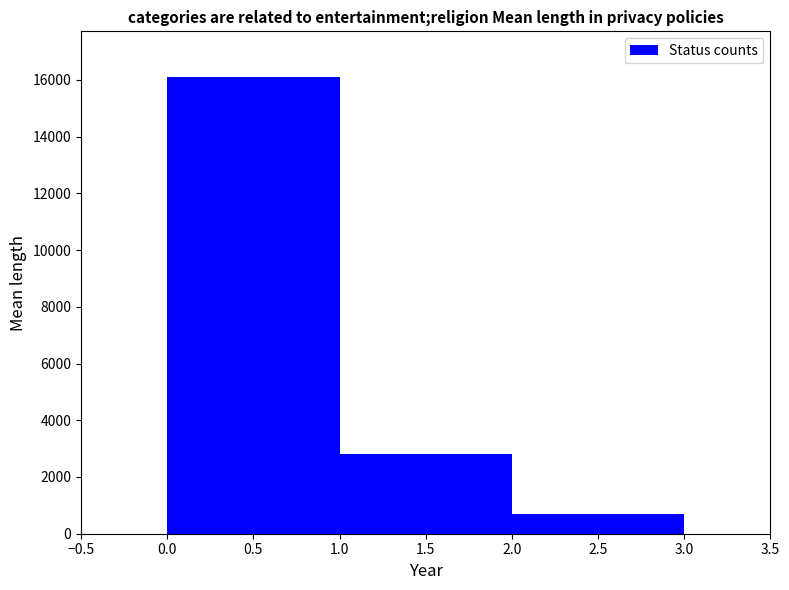

Reading left to right, list every bar in this chart as the range it spans on the x-axis followed by its height. The values are not printed on the chart, so give them approximately, as read against the axis.

0.0 to 1.0: 16200
1.0 to 2.0: 2800
2.0 to 3.0: 800